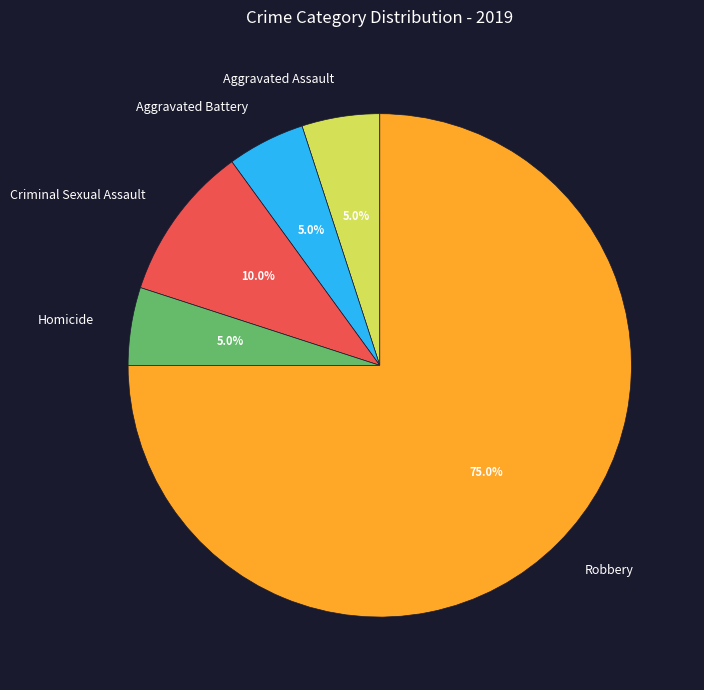

What percentage is NOT represented by Aggravated Assault?

95.0%